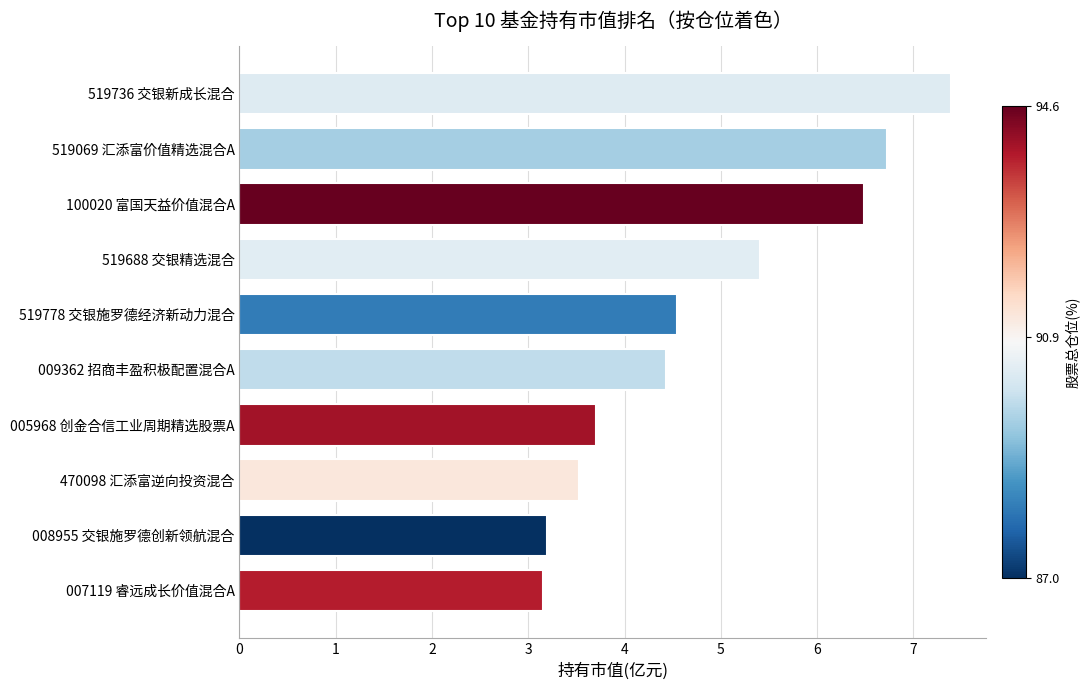

What is the maximum value shown in the chart?

7.4